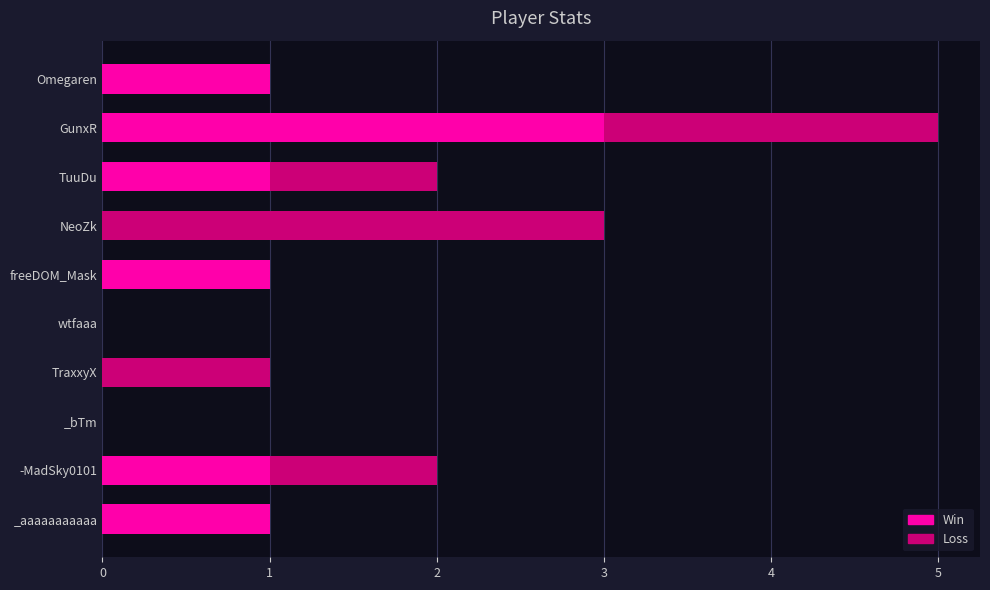

At which category is the sum across all series the highest?

GunxR